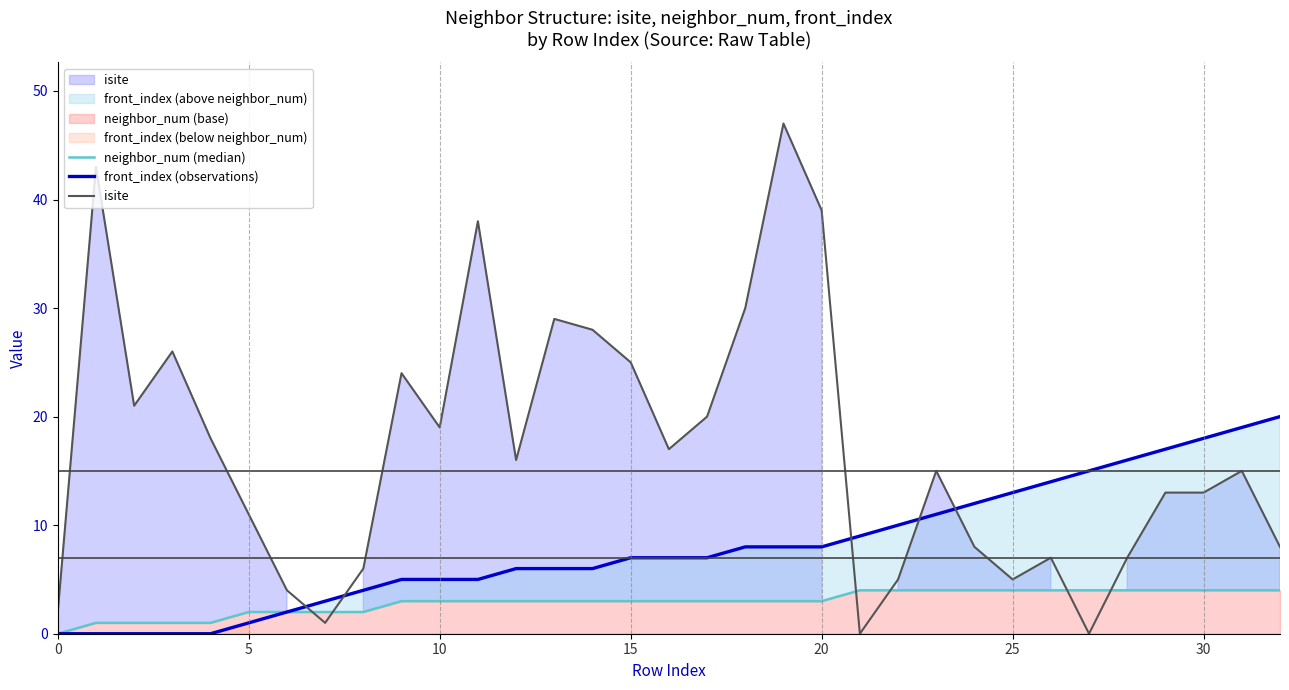

Is it true that isite equals 3 at 22?

False